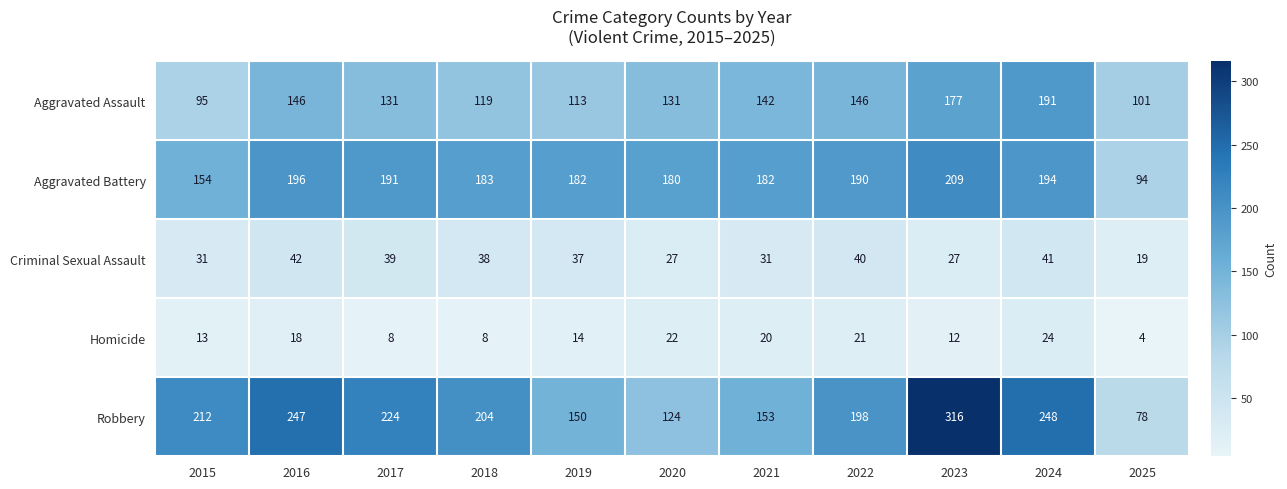

How many data points in Robbery are less than 204?

5